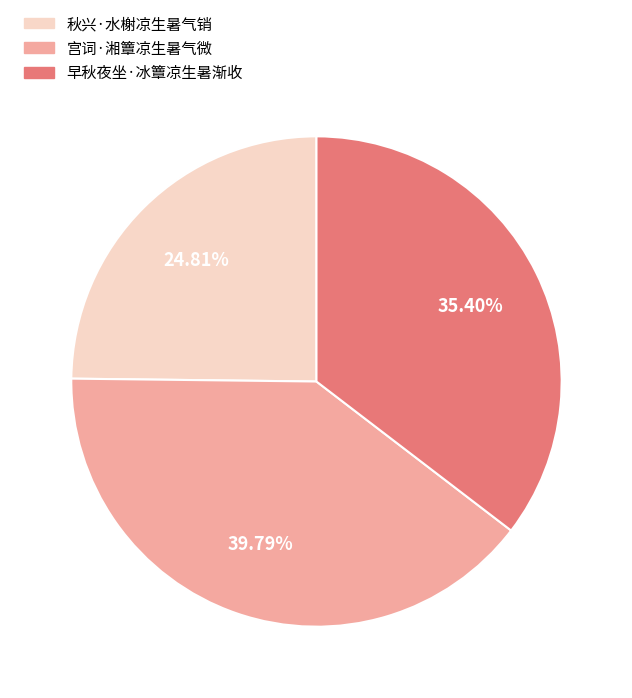

Does any single category account for the majority?

No